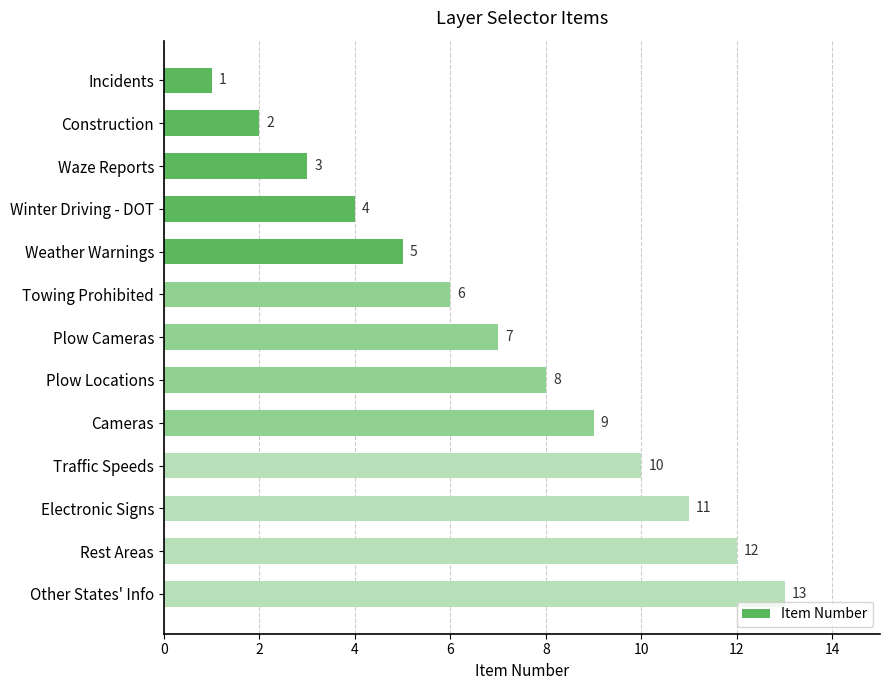

What is the sum of all values?

91